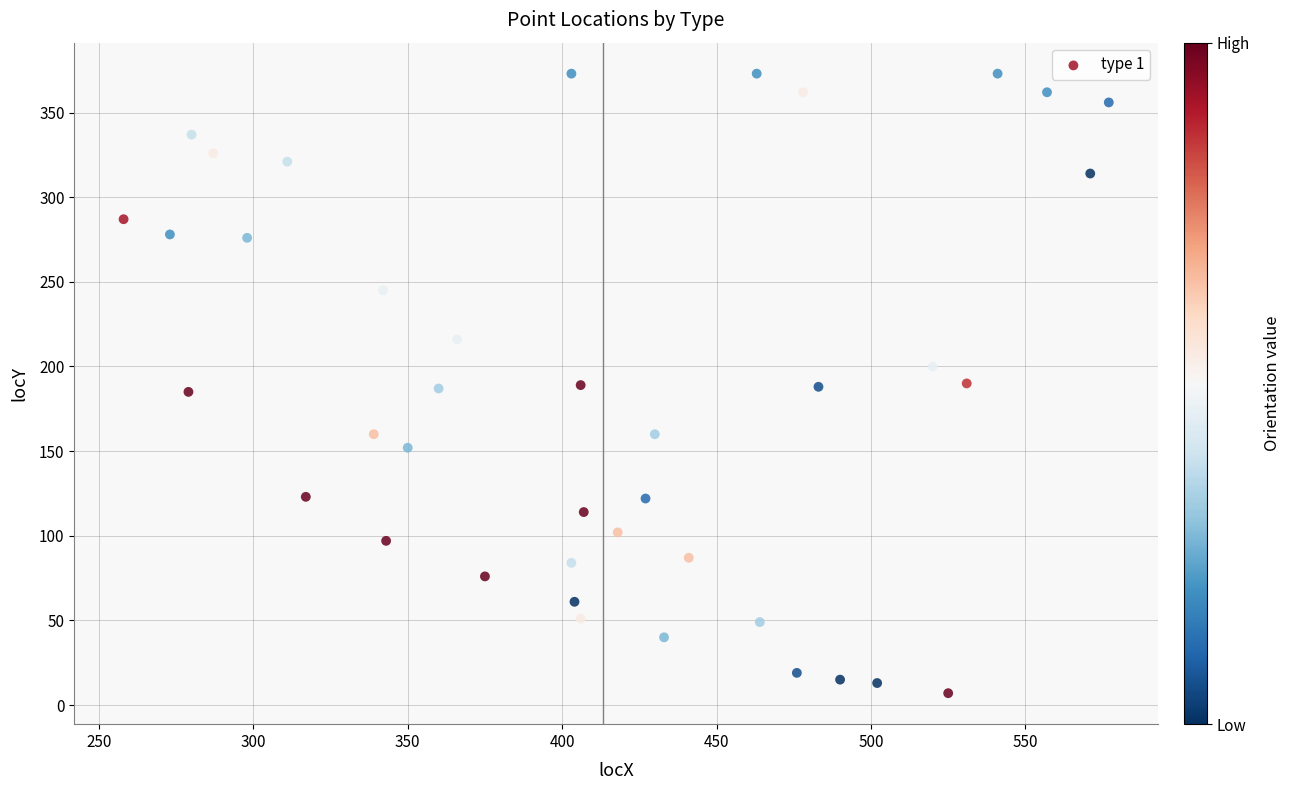

What is the range of X values (max minus min)?

319